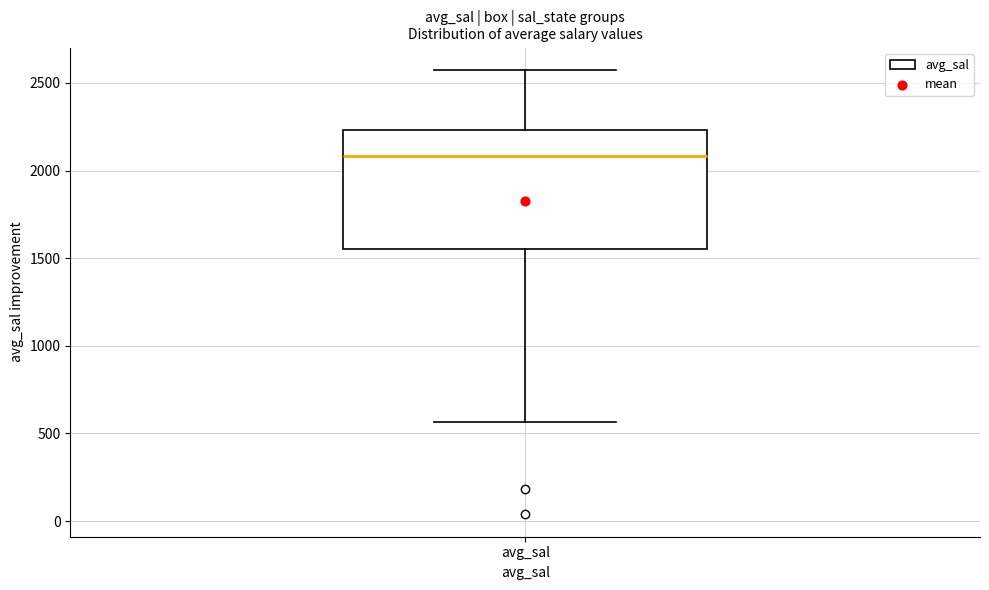

Transcribe this box plot: give where the median line is, the range the box spans, and where the two whiskers end, as read against the y-axis. The values are not printed on the chart, so give them approximately, as read against the axis.

median 2100, box 1550 to 2250, whiskers 550 to 2600